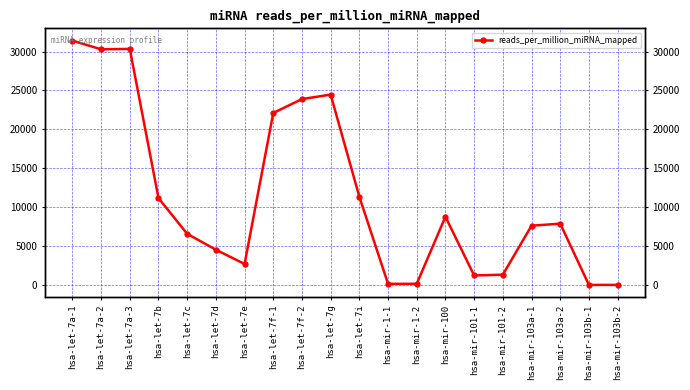

How many data points does each series have?

20